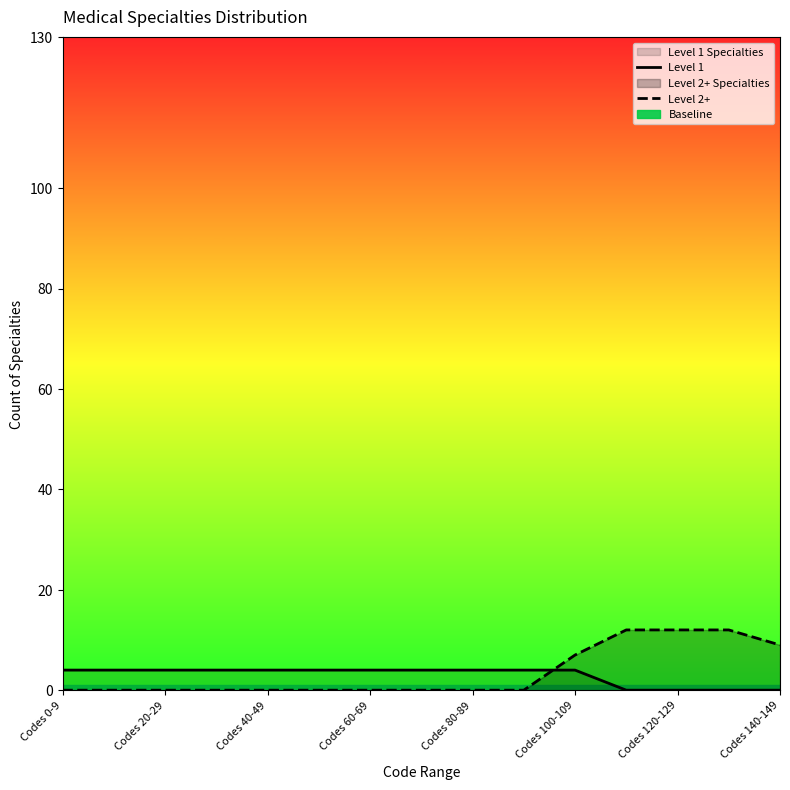

Reading left to right, transcribe all the data shown in this chart.

Level 1: 4	4	4	4	4	4	4	4	4	4	4	0	0	0	0
Level 2+: 0	0	0	0	0	0	0	0	0	0	7	12	12	12	9